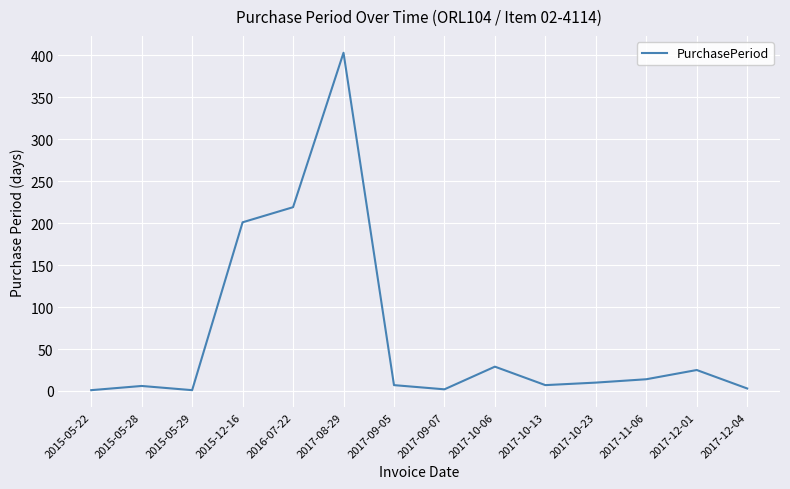

The chart shows a value of 1 at 2015-05-29. True or false?

True